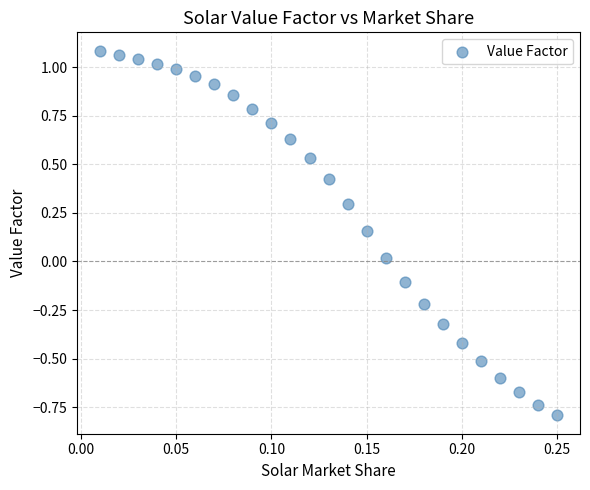

What is the range of Y values (max minus min)?

1.9